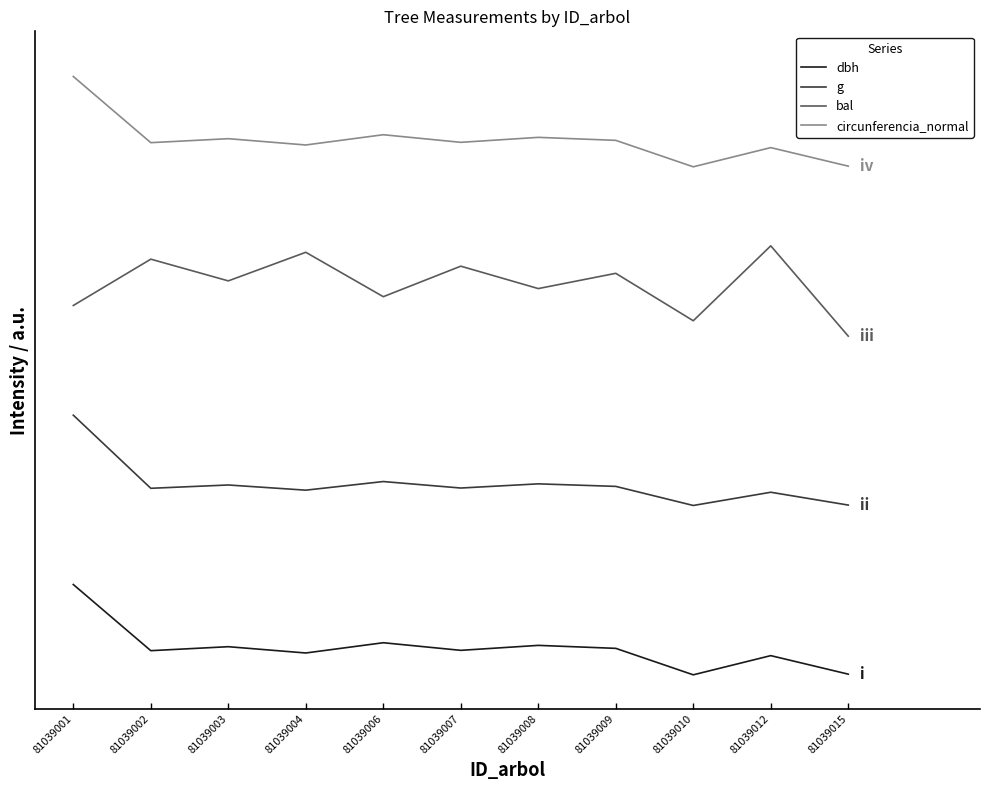

Does the chart have visible grid lines?

No